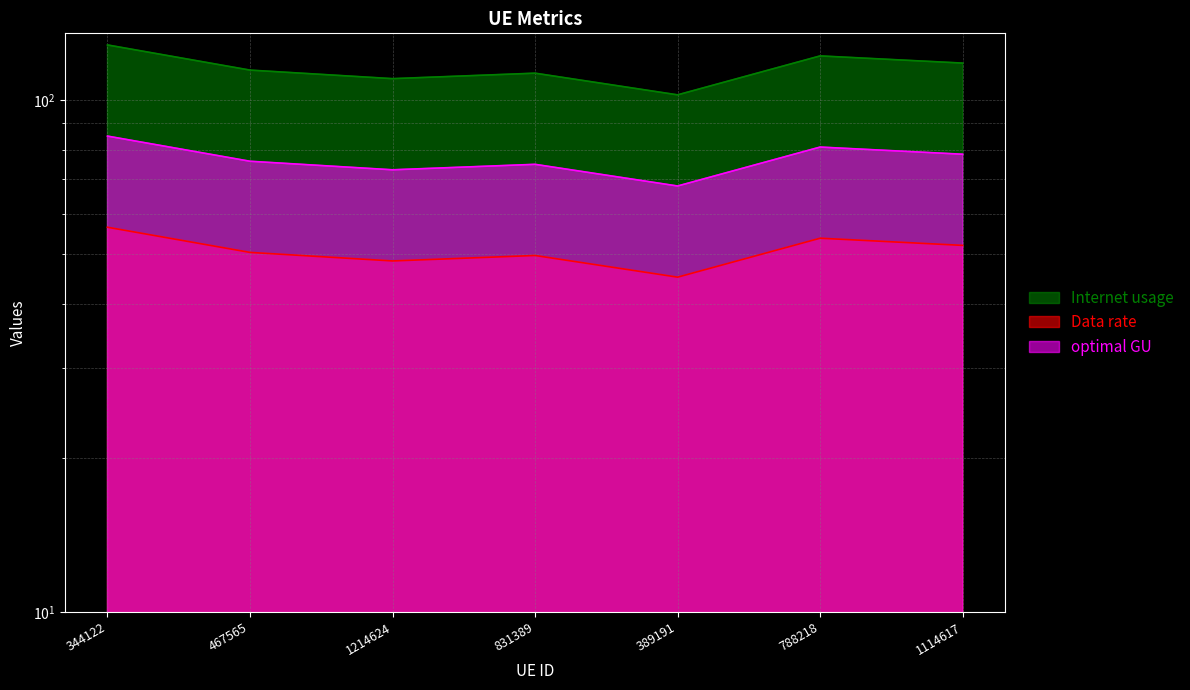

How many data points does each series have?

7